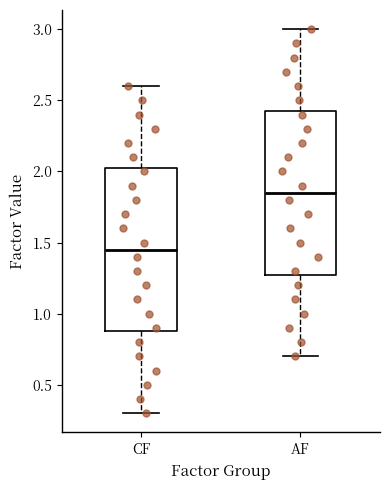

Reading left to right, read every box against the y-axis: the position of its median line, the range the box covers, and the ends of its whiskers. The values are not printed on the chart, so give them approximately, as read against the axis.

CF: median 1.45, box 0.90 to 2.05, whiskers 0.30 to 2.60
AF: median 1.85, box 1.30 to 2.45, whiskers 0.70 to 3.00